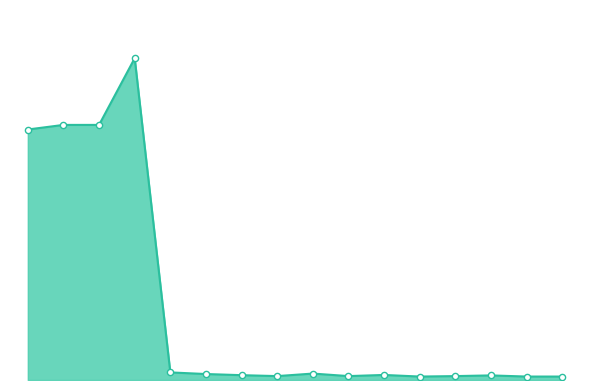

Is this an area chart (filled region under the line)?

Yes